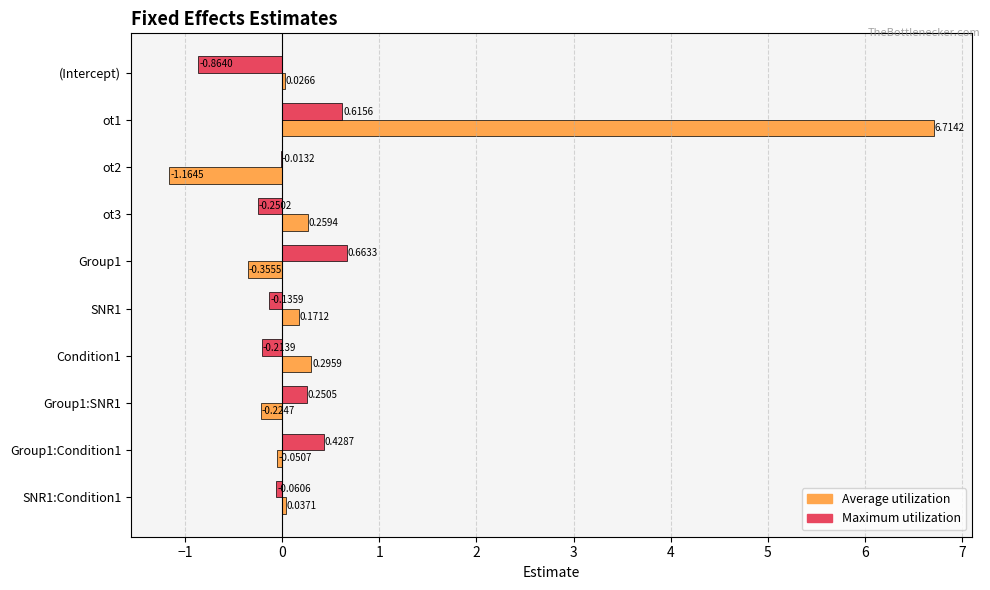

How many values in the Maximum utilization series exceed 0?

4